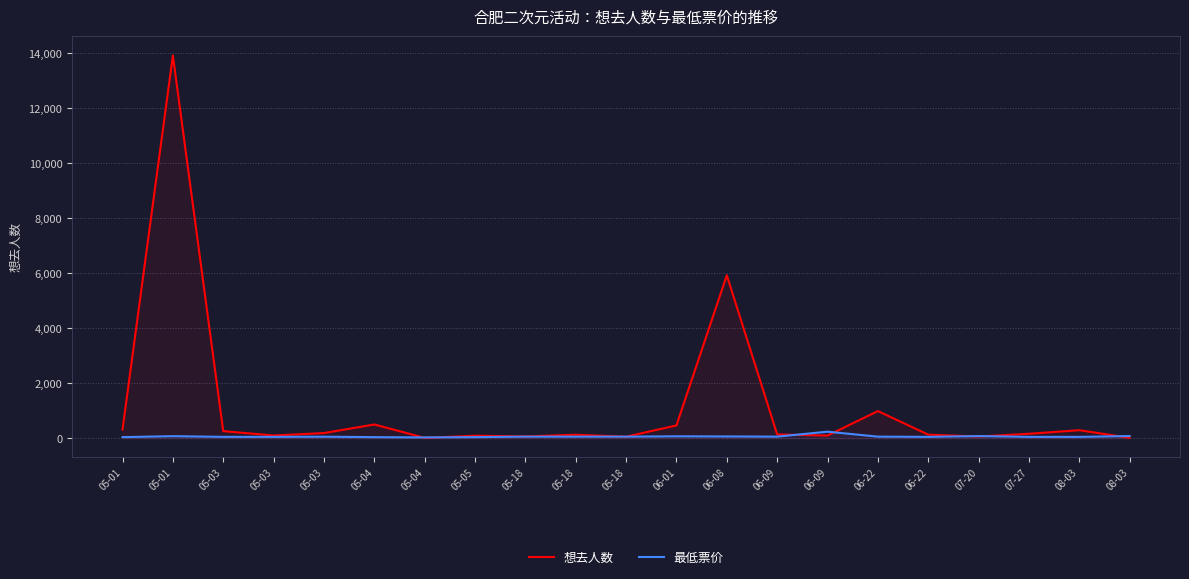

At 06-08, list the series in order from largest to smallest.

想去人数, 最低票价